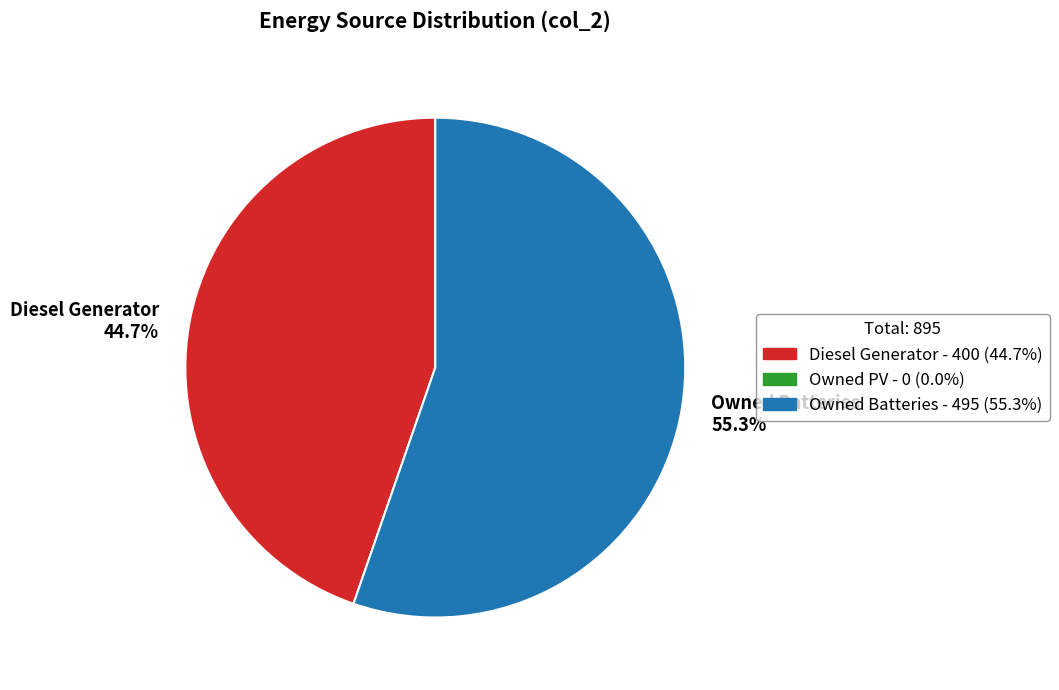

How many slices are in this pie chart?

2